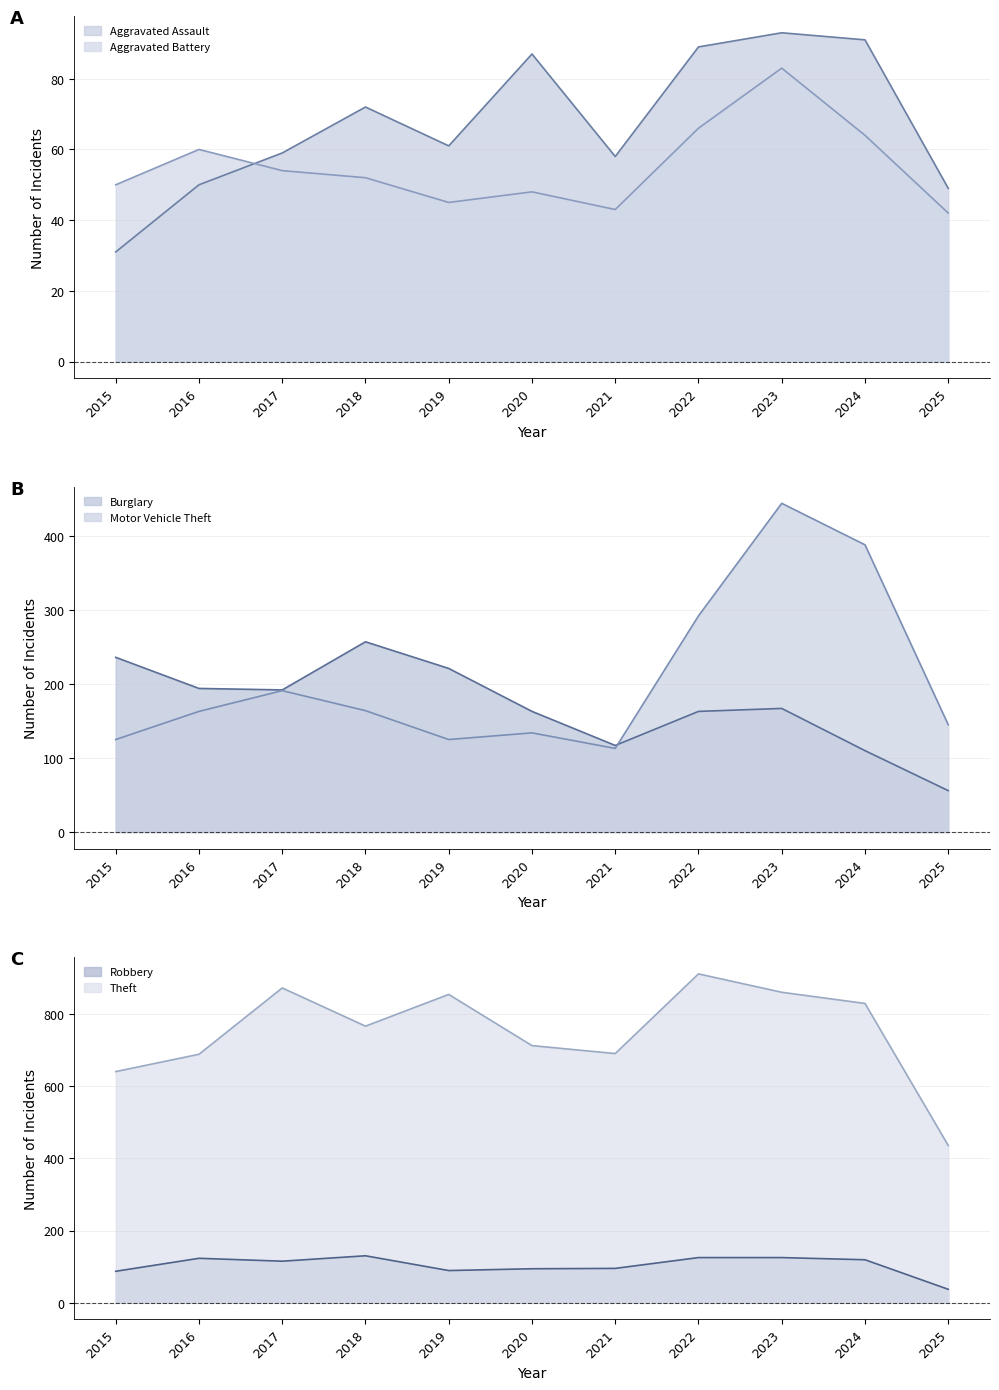

Which series has the largest total across all categories?

Theft